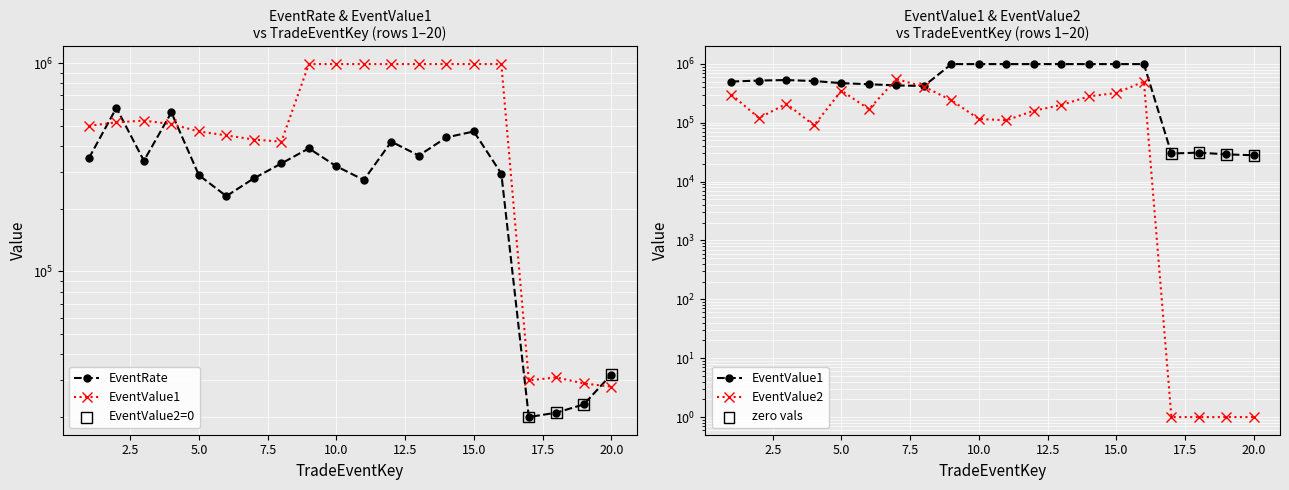

At which category is the sum across all series the highest?

16